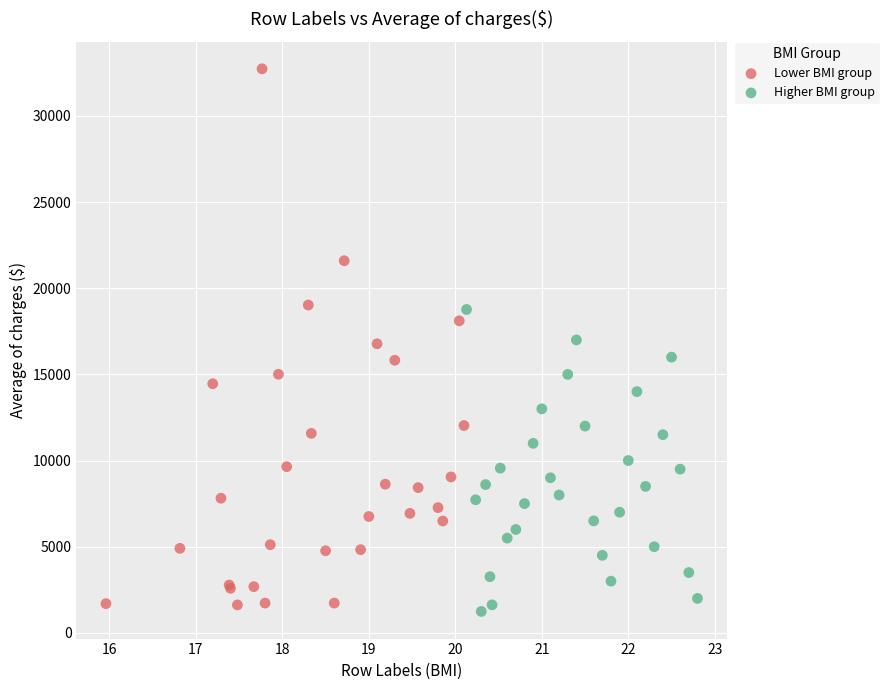

Which series has the widest spread of Y values?

Lower BMI group